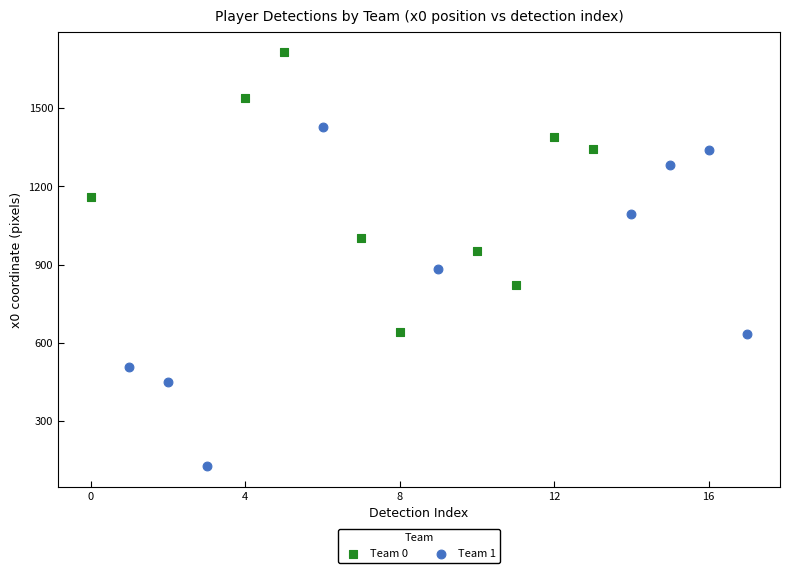

Which series contains the highest Y value?

Team 0